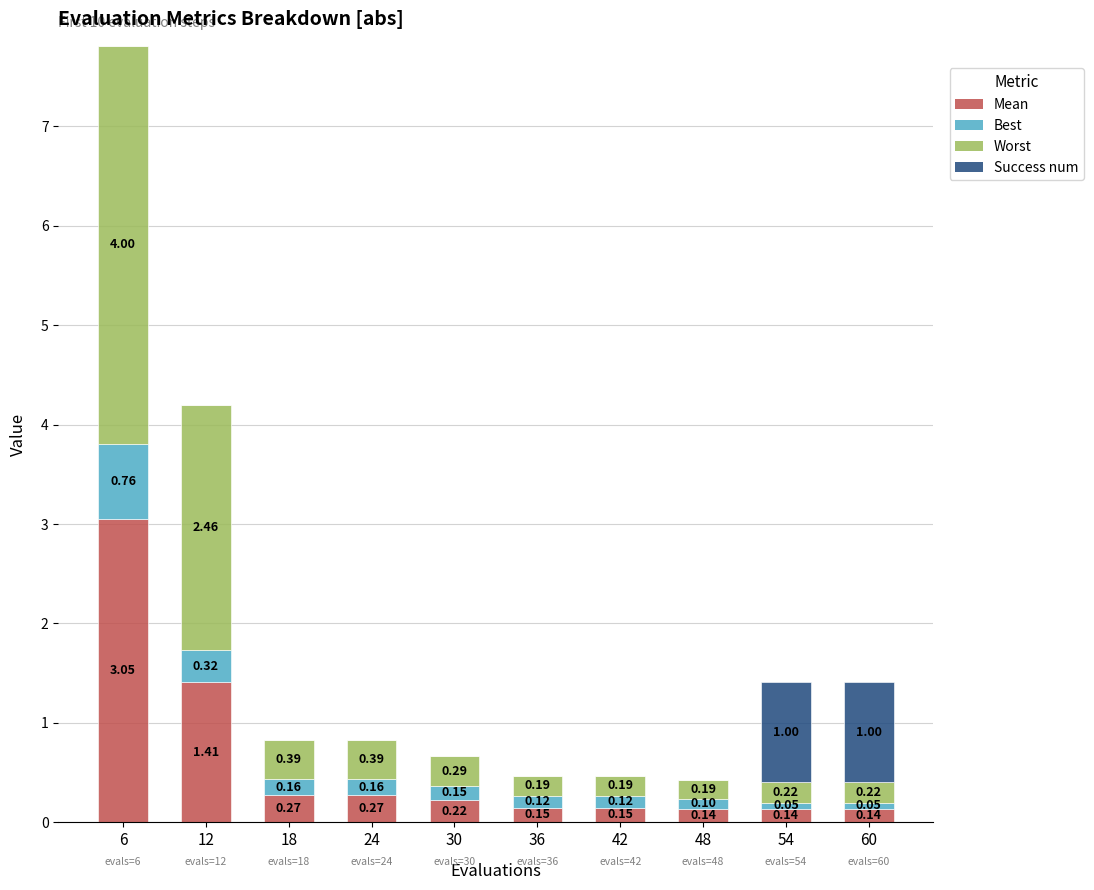

What is the total value across all series at 6?

7.8